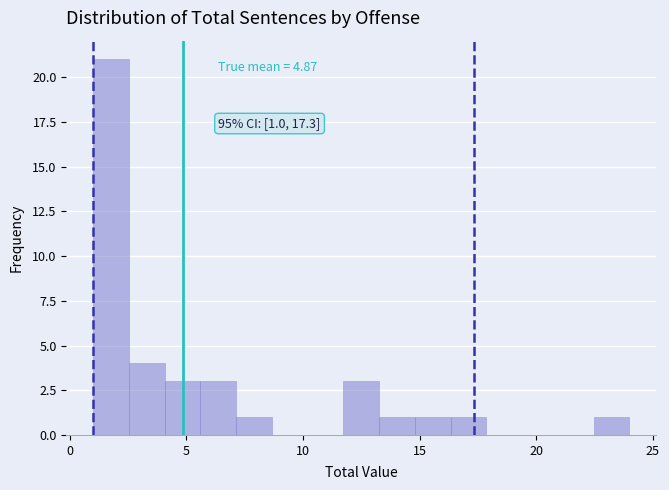

Read against the x-axis, roughly where is the centre of the tallest bar?

2.0